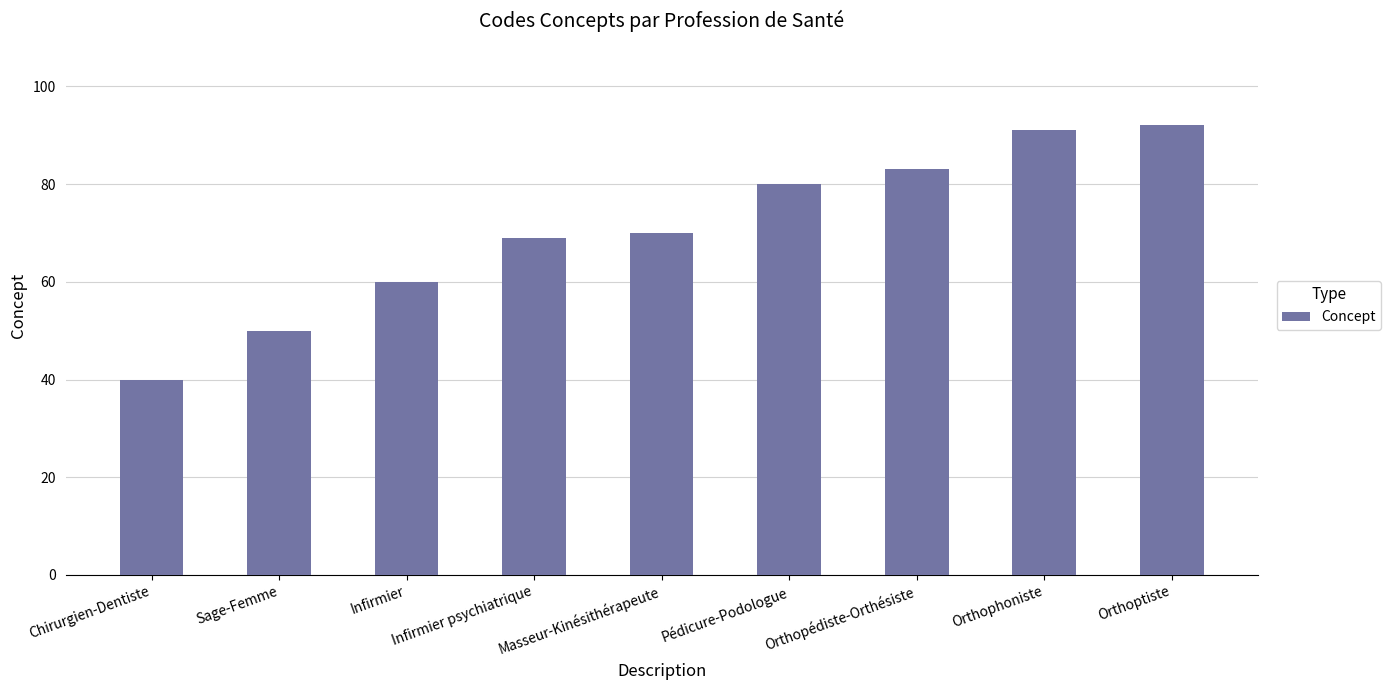

What position from the left is Orthophoniste?

8